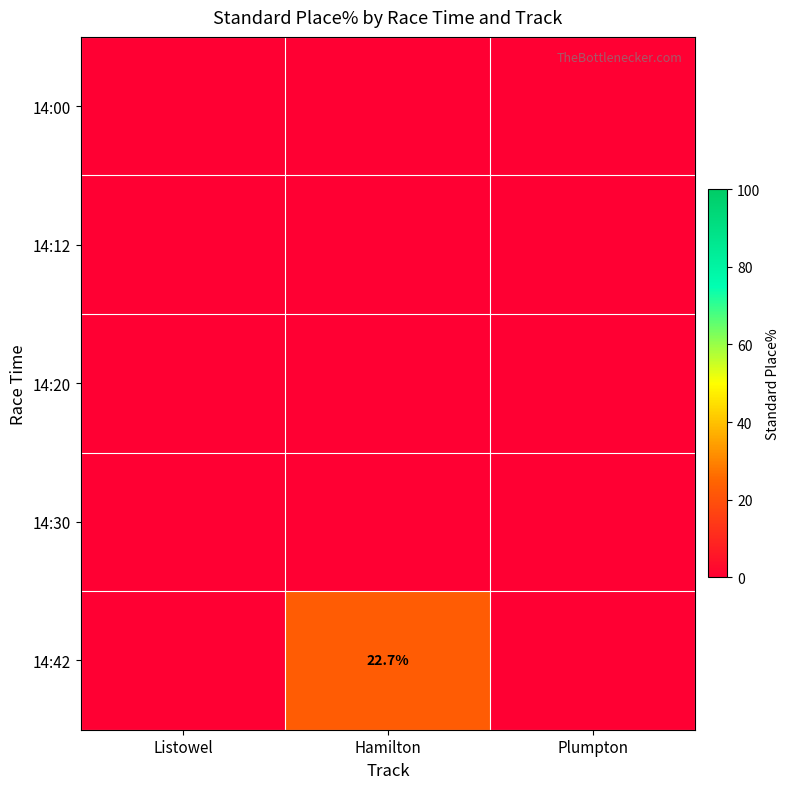

At Plumpton, list the series in order from largest to smallest.

14:00, 14:12, 14:20, 14:30, 14:42